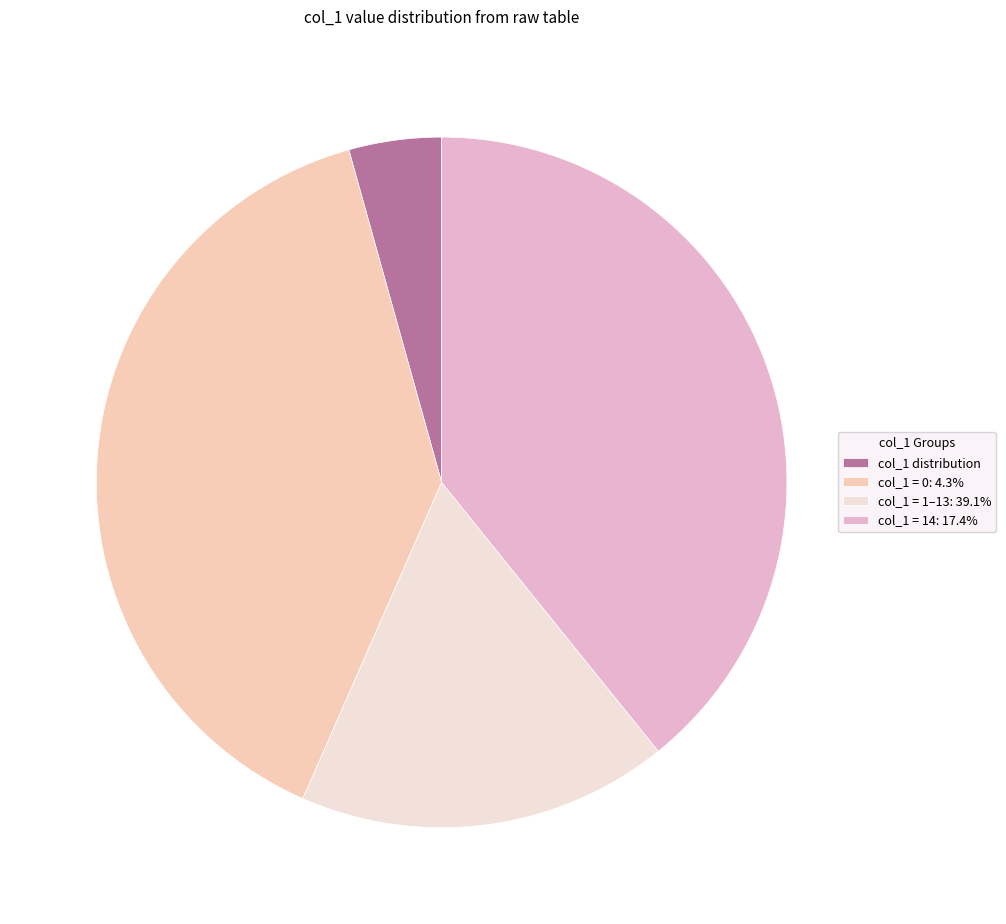

How many segments does this pie chart have?

4